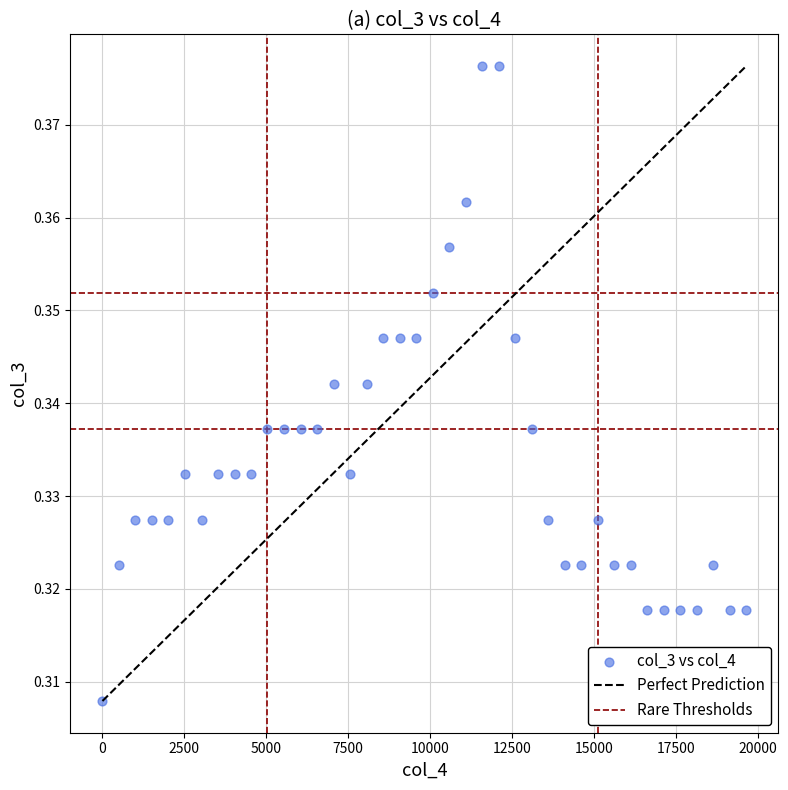

What is the range of X values (max minus min)?

19635.0